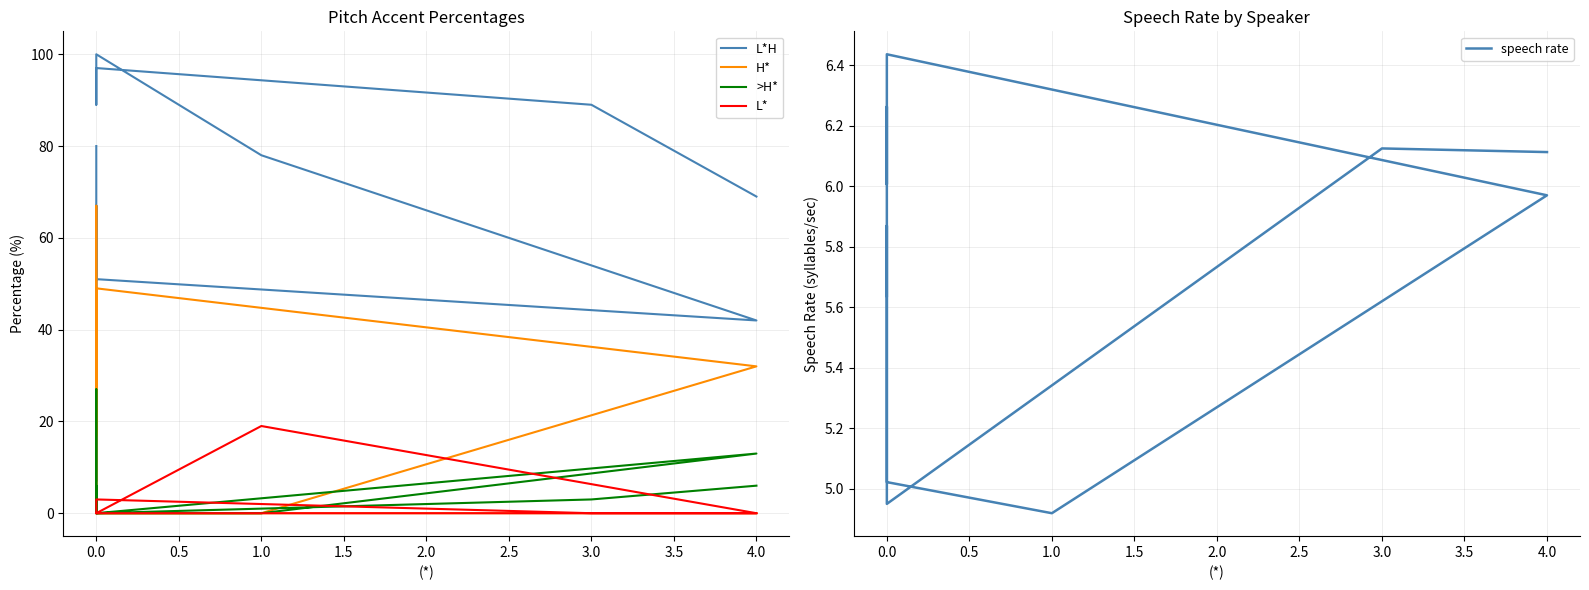

List the series in order of their peak value, lowest first.

speech rate, L*, >H*, H*, L*H